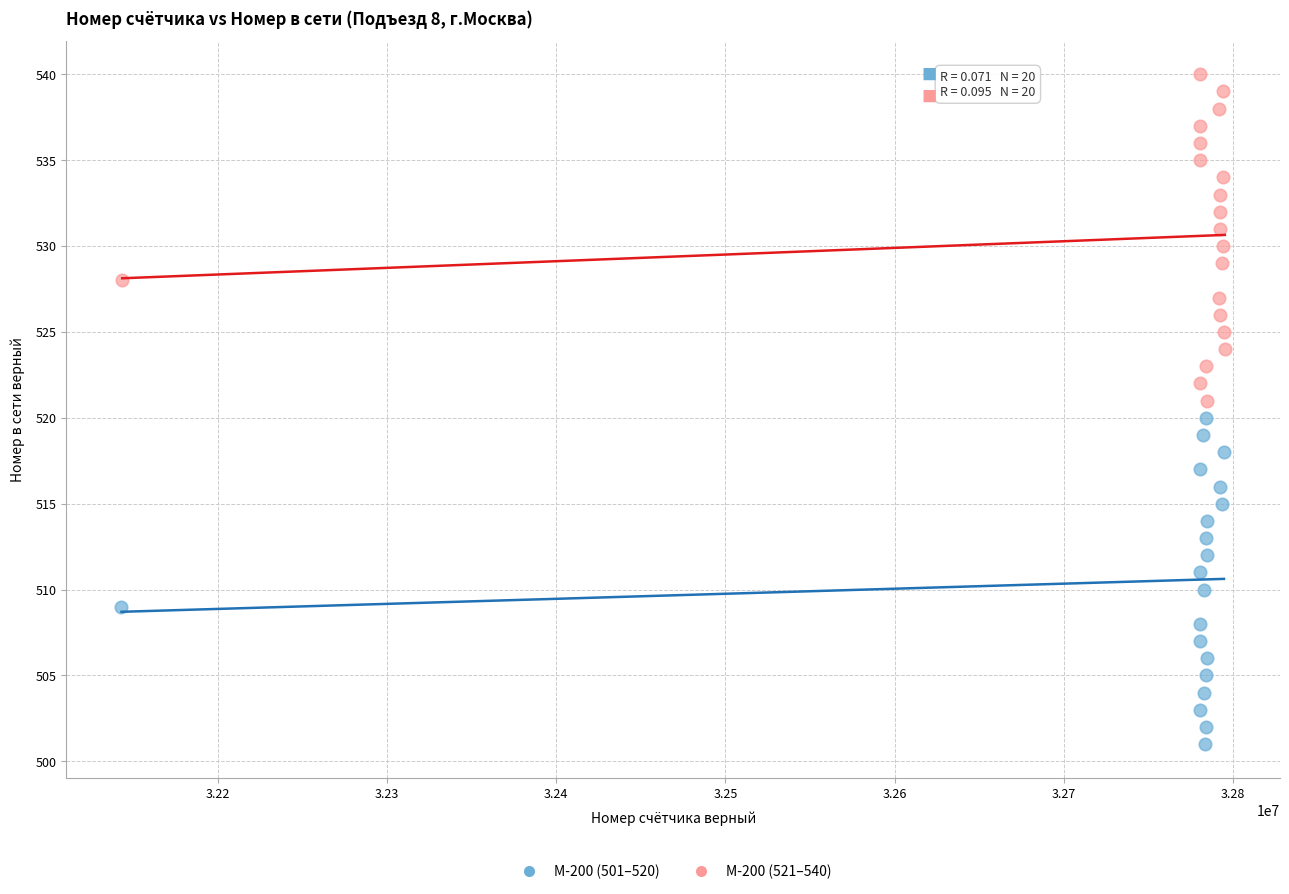

Which series reaches the minimum Y coordinate?

М-200 (501–520)